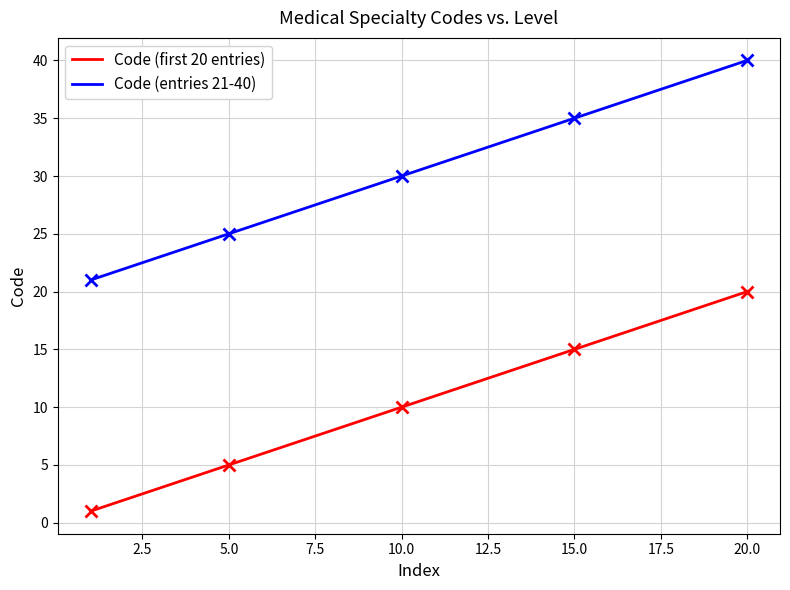

Which category has the highest value in the Code (entries 21-40) series?

20.0